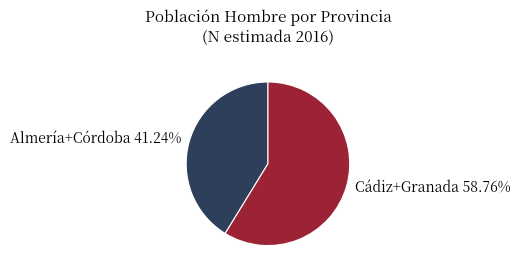

Which category has the biggest portion of the pie?

Cádiz+Granada 58.76%